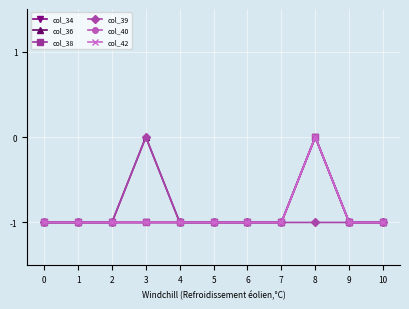

Does the chart have visible grid lines?

Yes